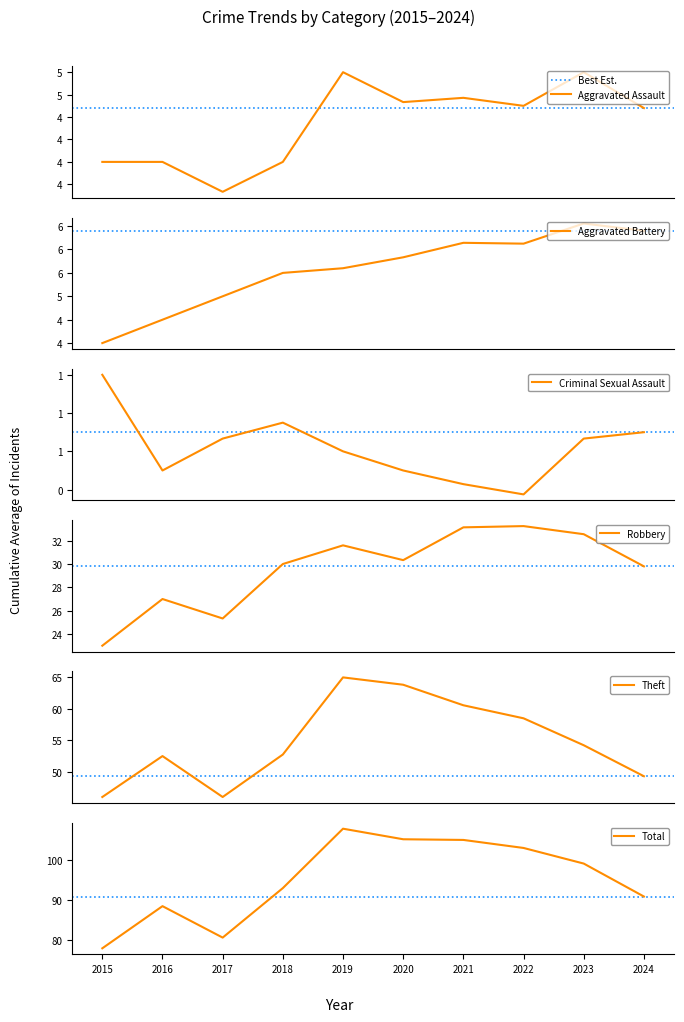

At which label does Aggravated Battery first exceed 6?

2018